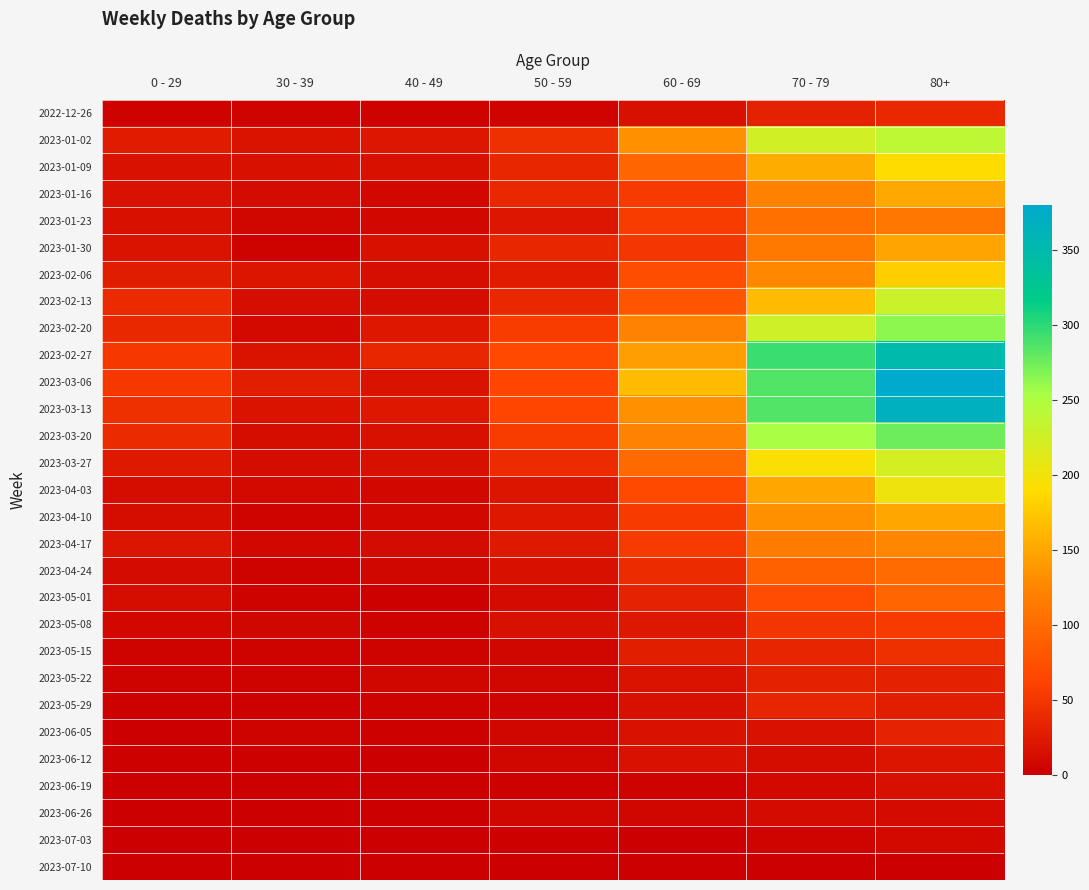

Count the number of data series in this chart.

29